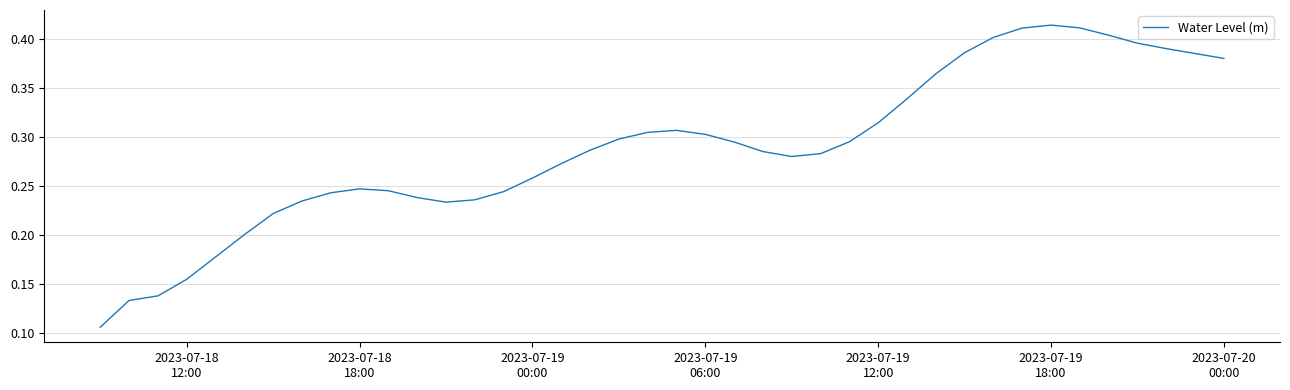

Is this an area chart (filled region under the line)?

No